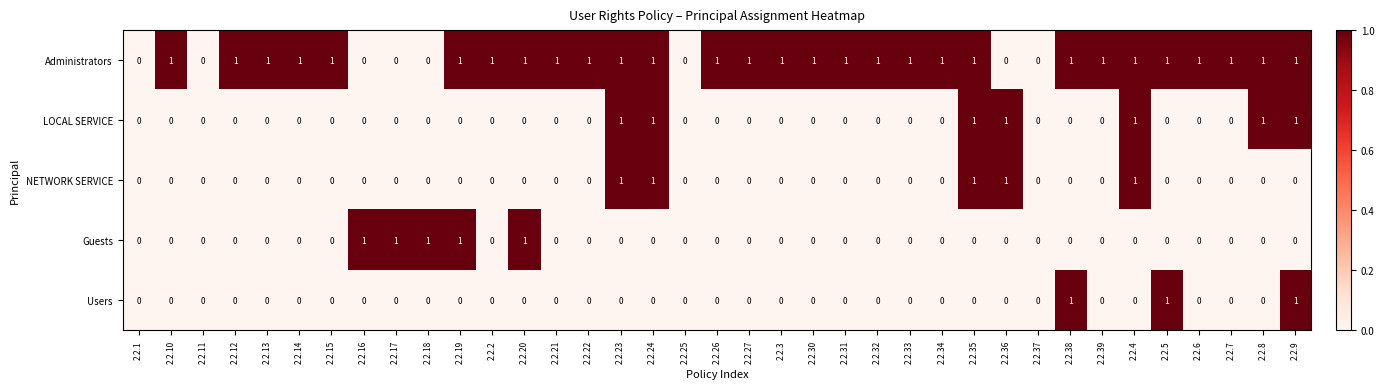

True or false: LOCAL SERVICE has a value of 0 at 2.2.15.

True